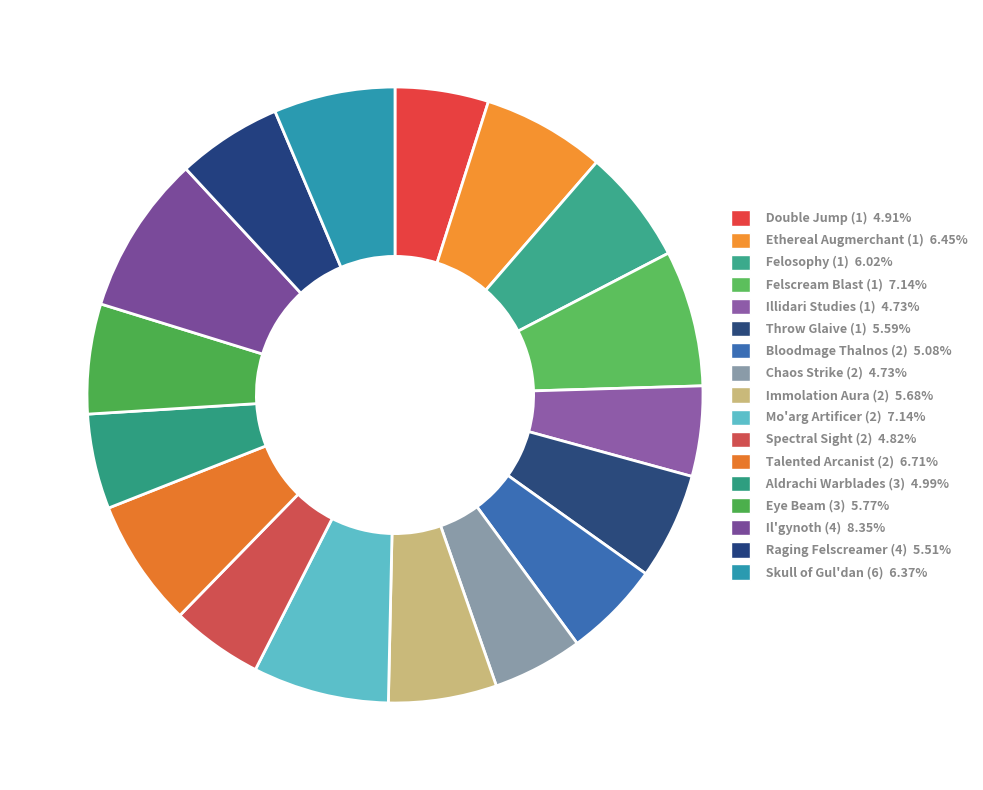

What is the smallest slice in the pie chart?

Illidari Studies (1)